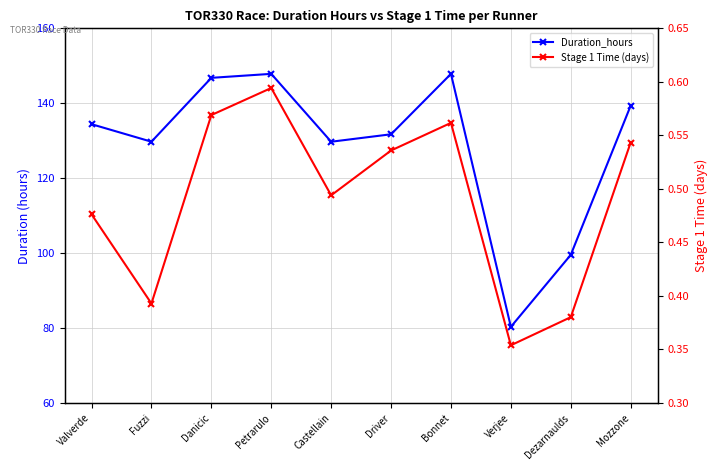

What position from the left is Valverde?

1